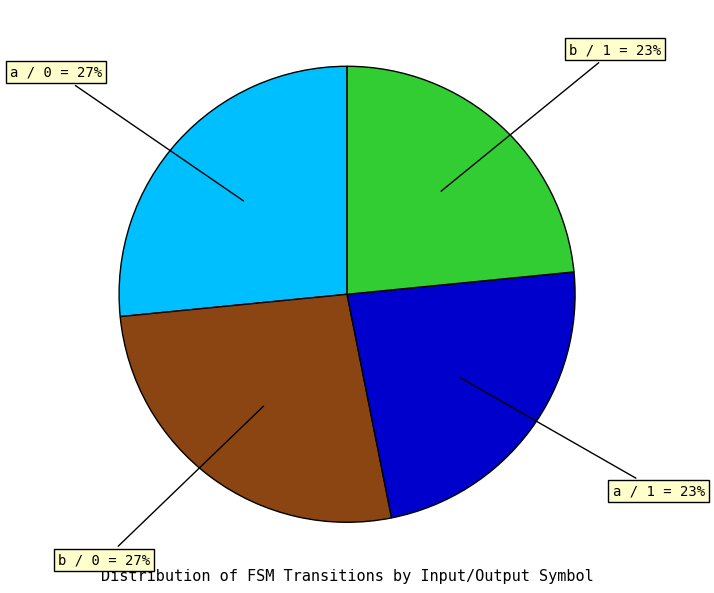

Approximately how many times larger is the value at a / 1 compared to a / 0?

0.9